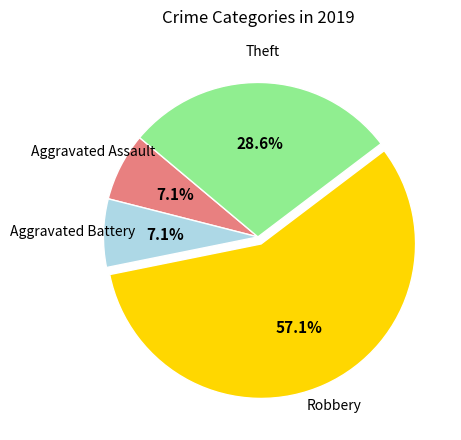

To the nearest percent, what percentage of the pie is Aggravated Battery?

7%